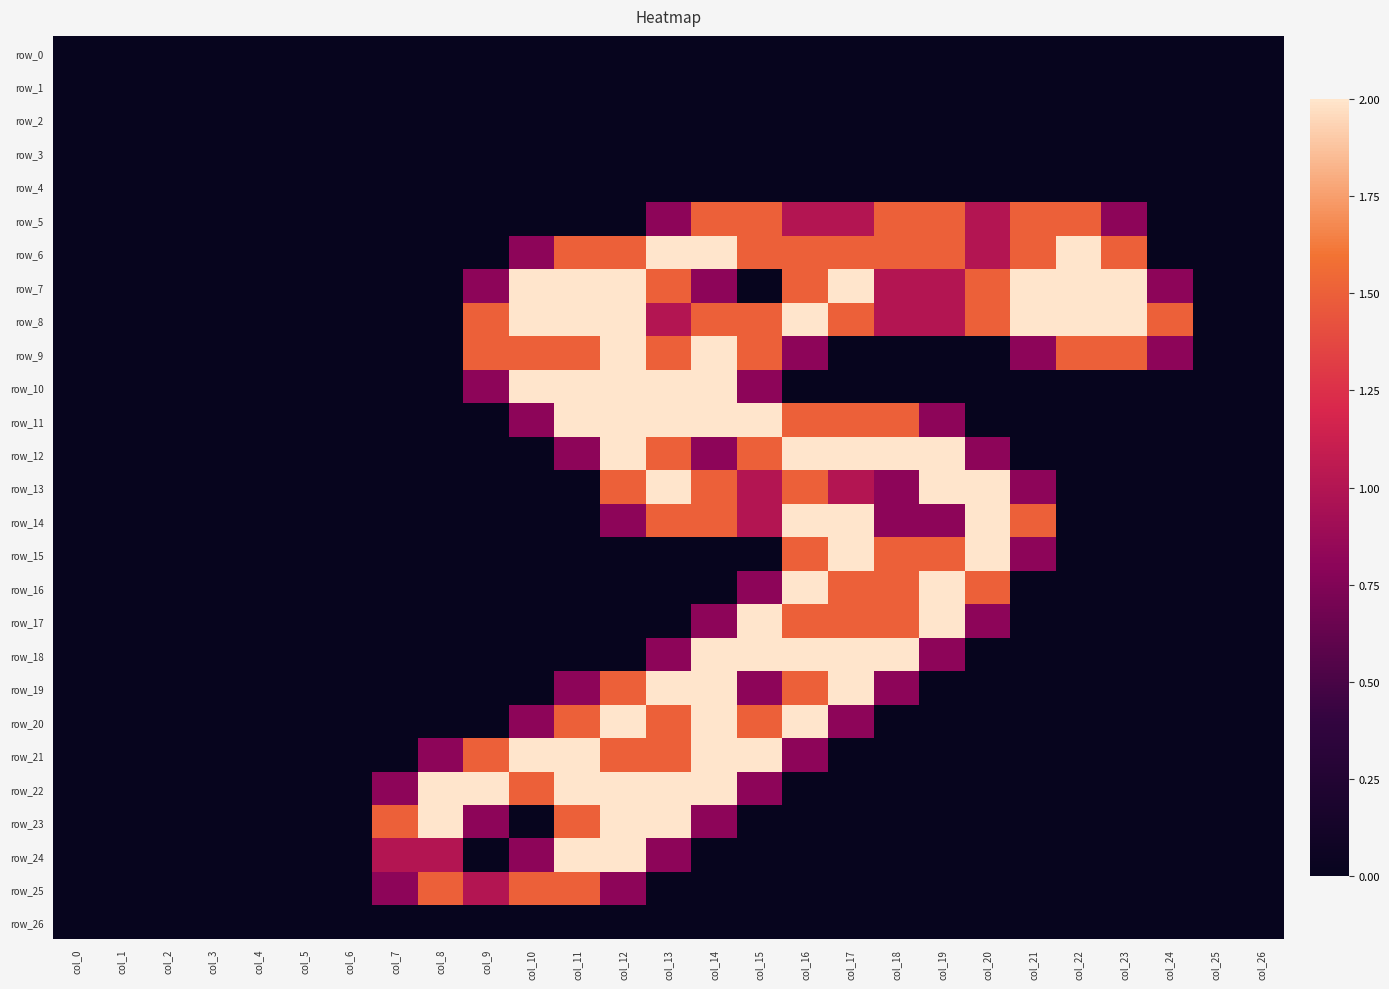

Which series has the largest total across all categories?

row_8